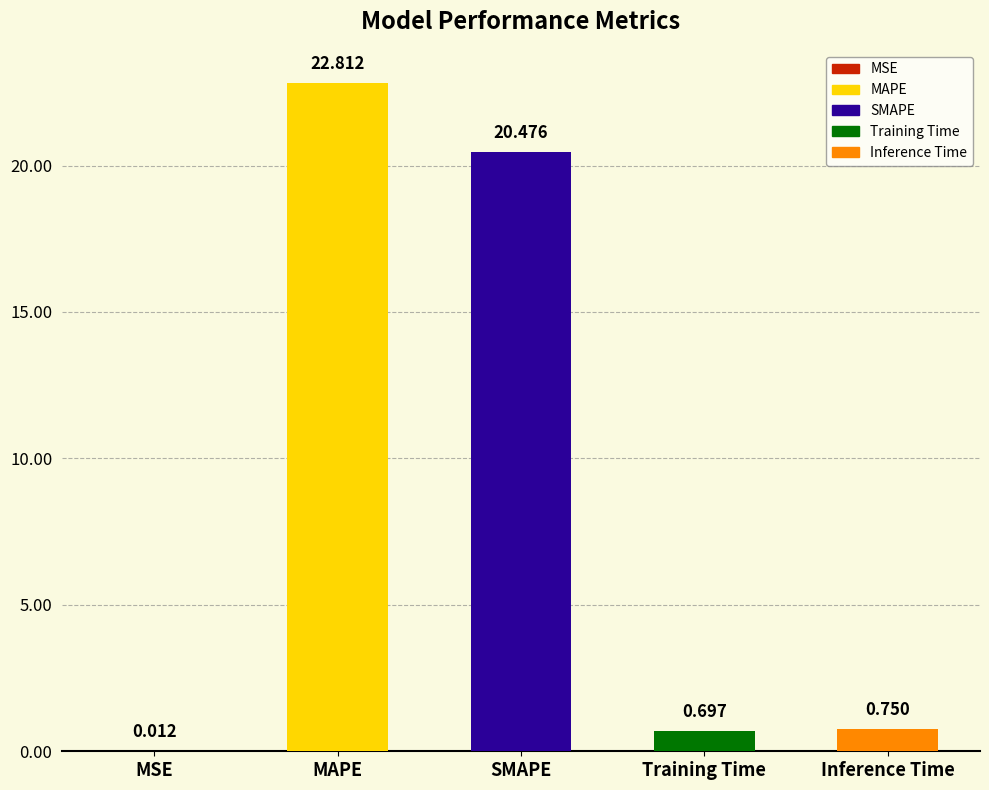

Reading right to left, list all the values displayed in this chart.

0.8	0.7	20.5	22.8	0.0